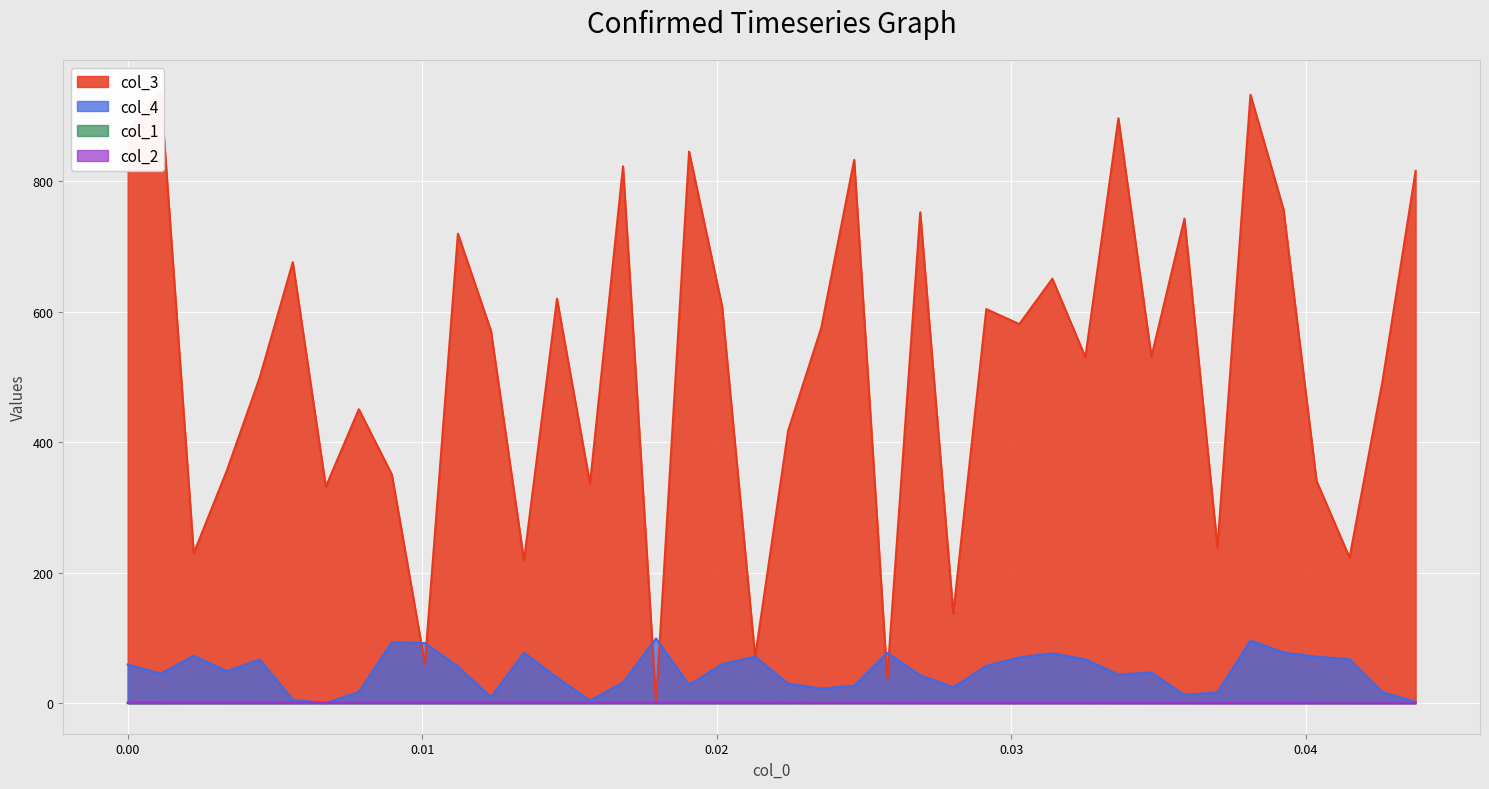

What is the maximum value for col_4?

99.0